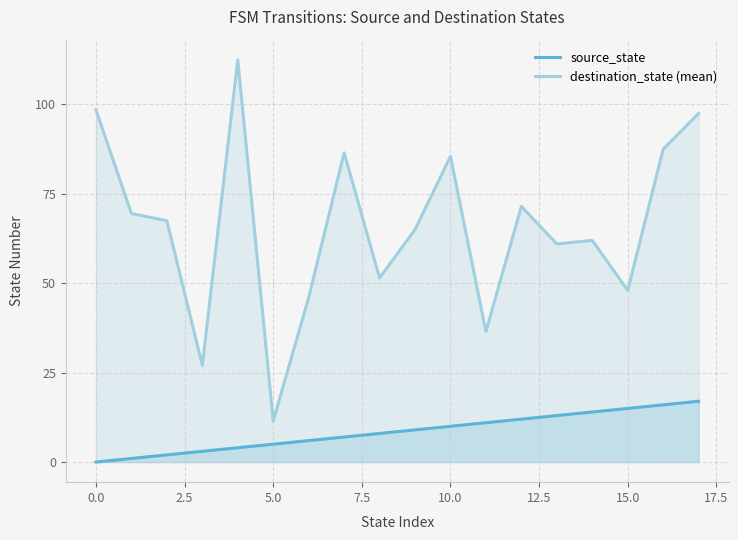

Which series has the largest range (max minus min)?

destination_state (mean)